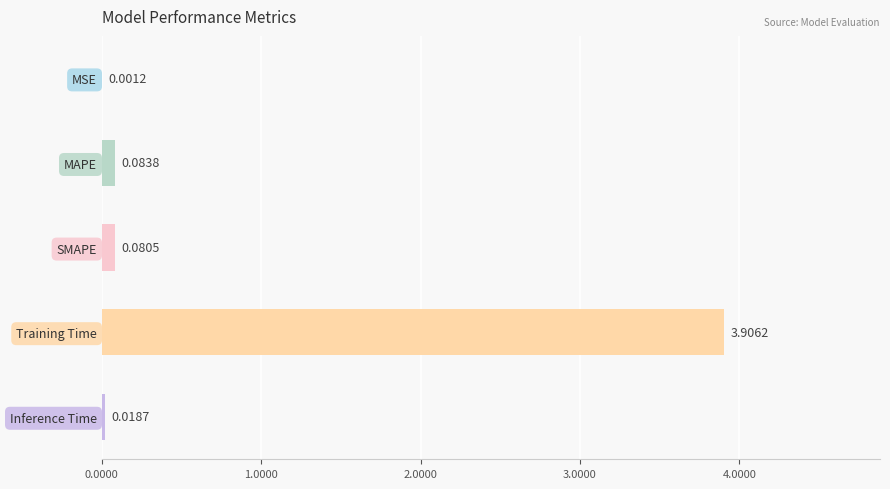

What is the average value?

0.8